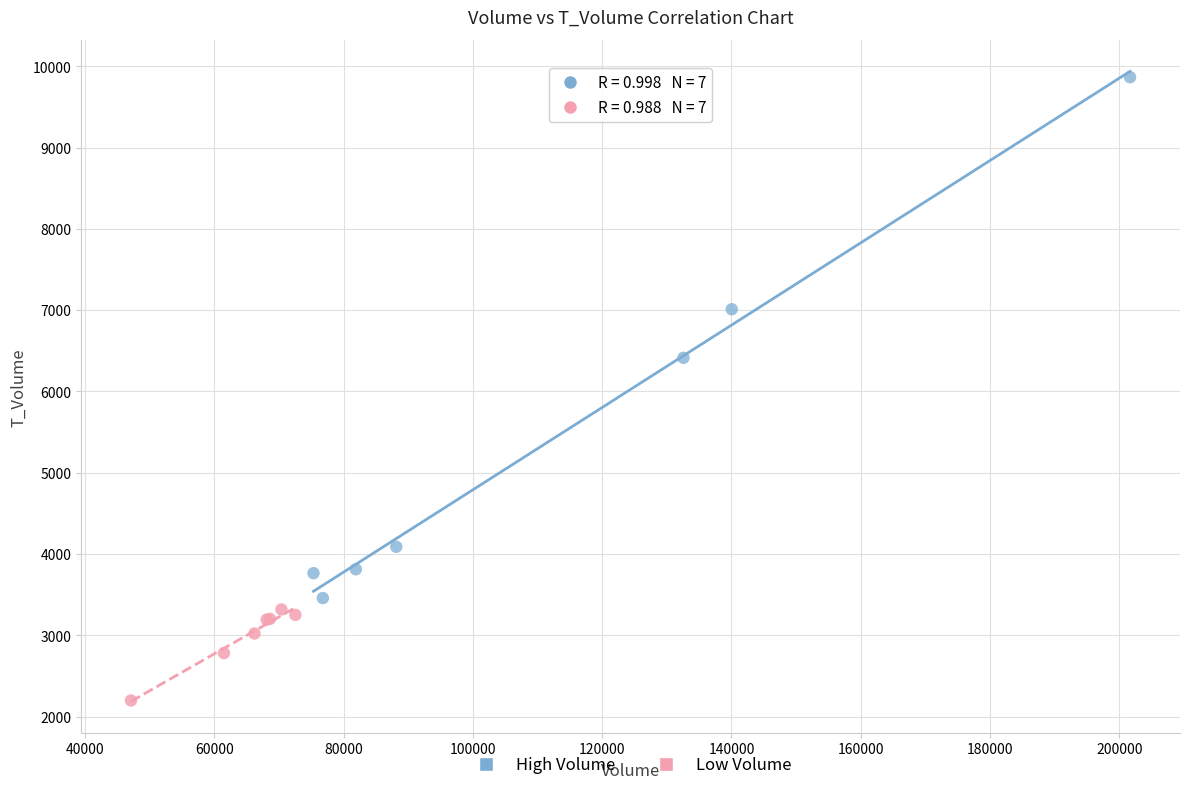

What are all the series names shown in the legend?

High Volume, Low Volume